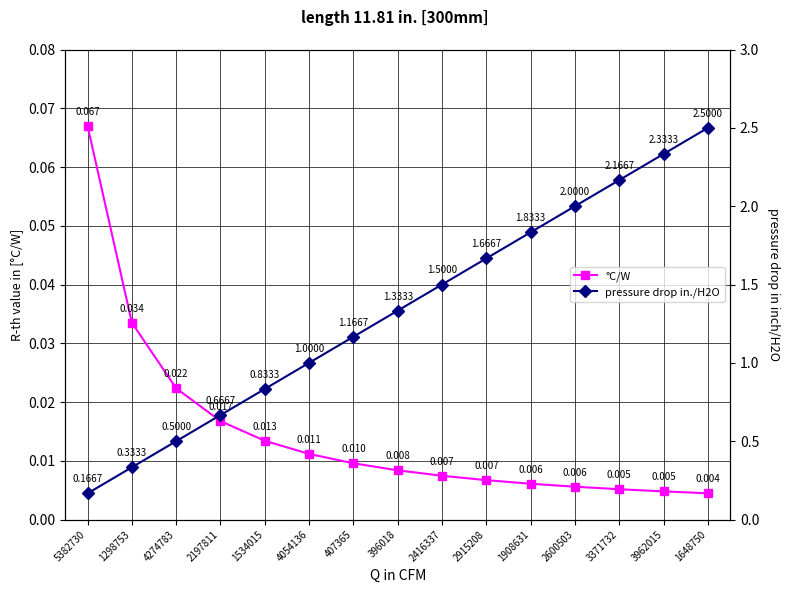

The value of pressure drop in./H2O at 2416337 is 1.5. True or false?

True